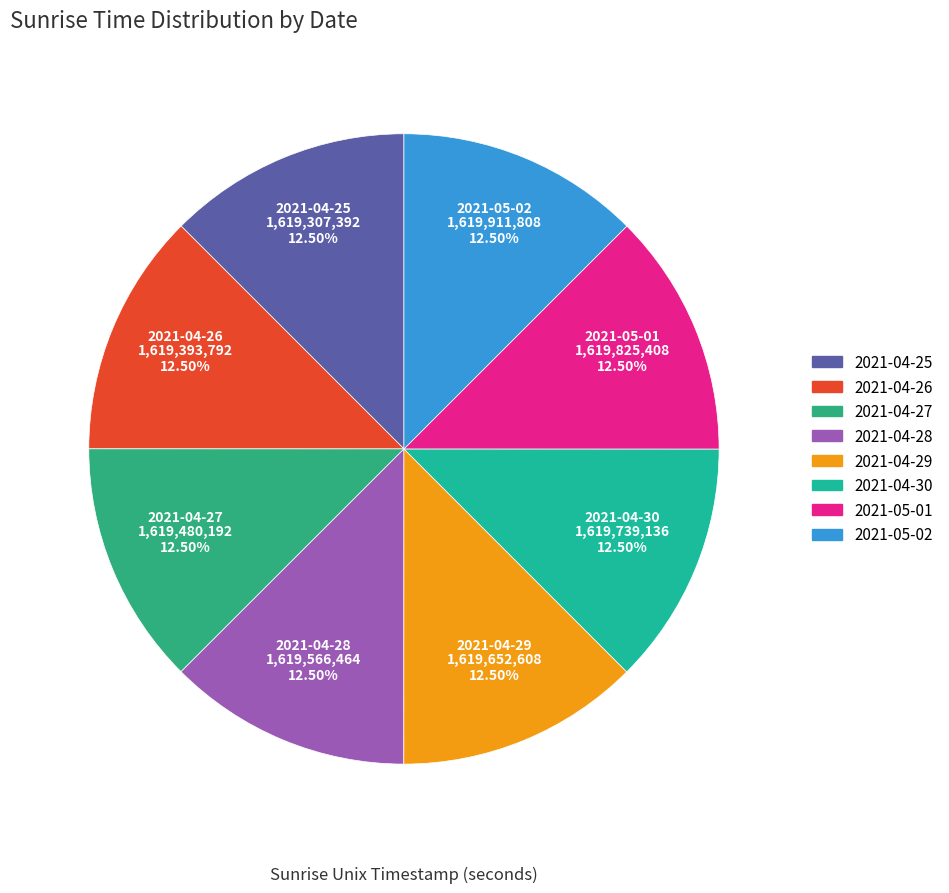

Do 2021-04-26 and 2021-04-29 together represent more than half of the pie?

No